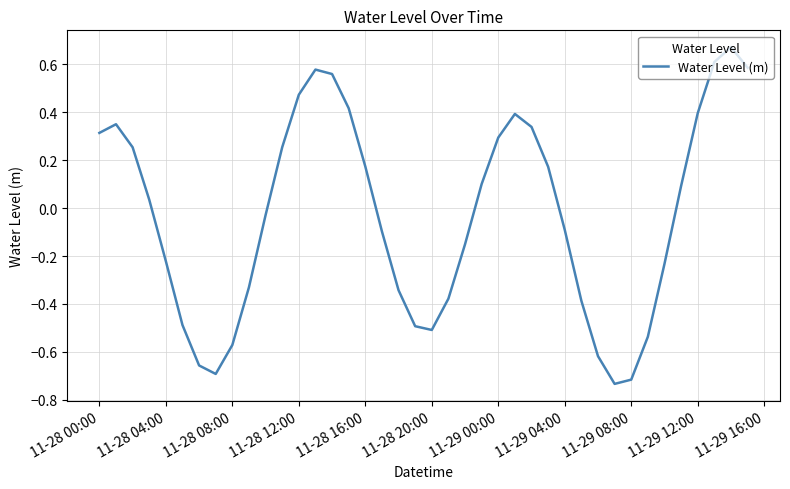

What is the difference between the maximum and minimum values?

1.4